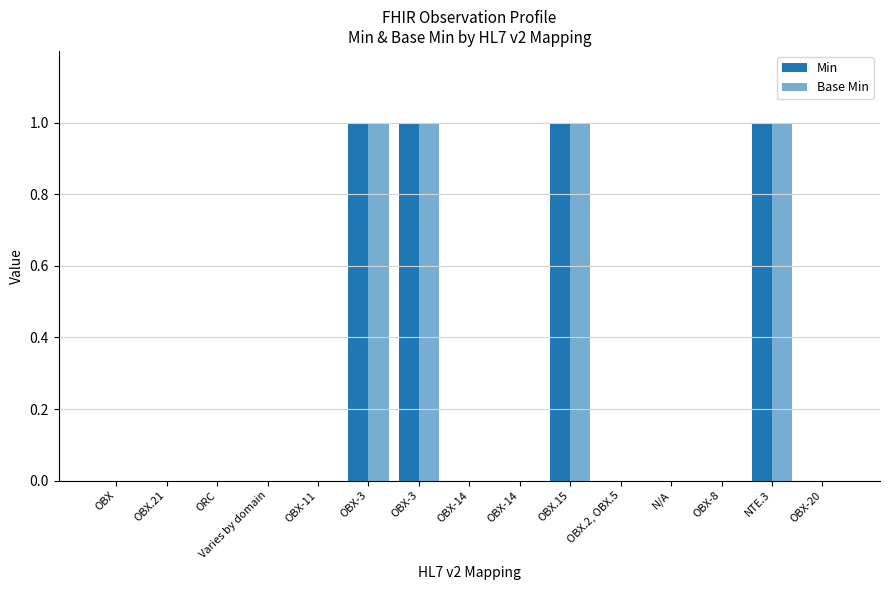

How many distinct data groups are displayed?

2